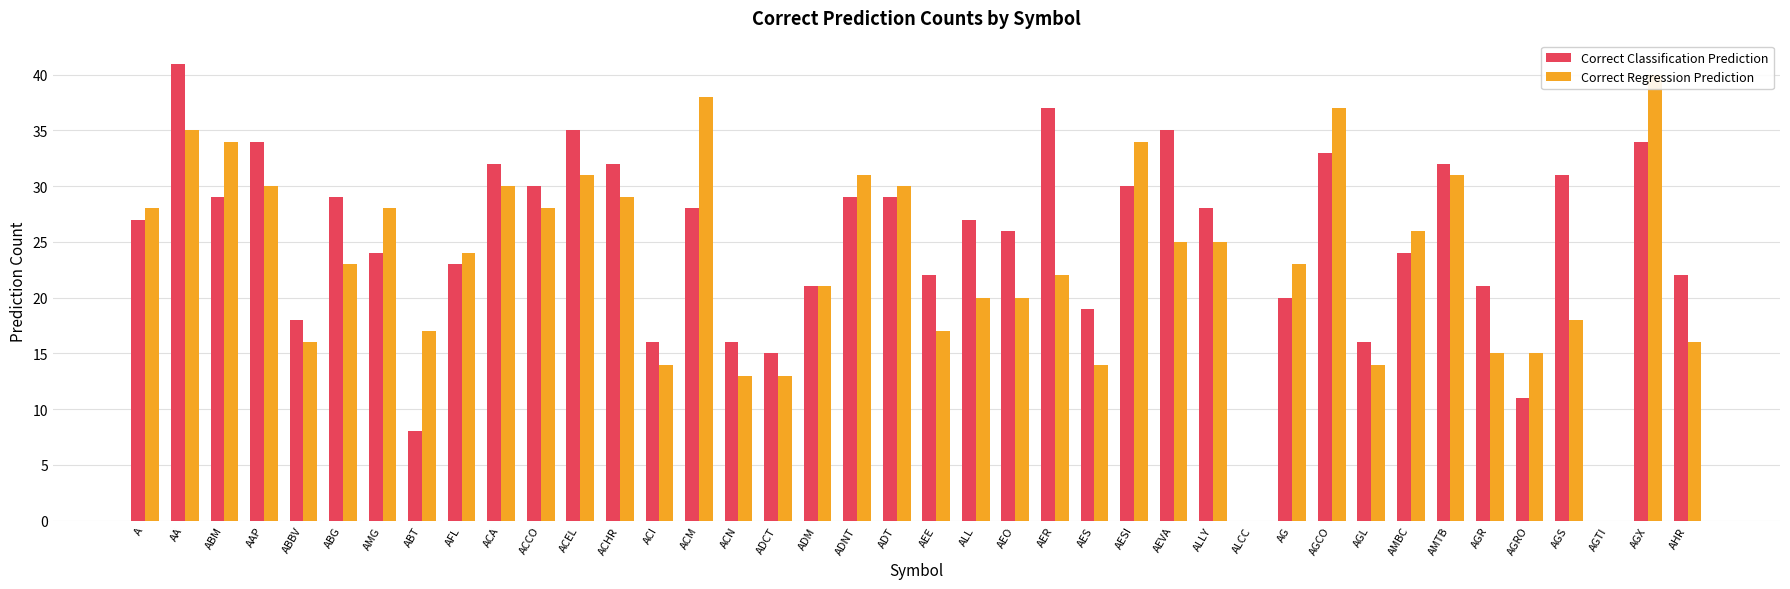

What is the value of the Correct Classification Prediction bar at the 6th from the left?

29